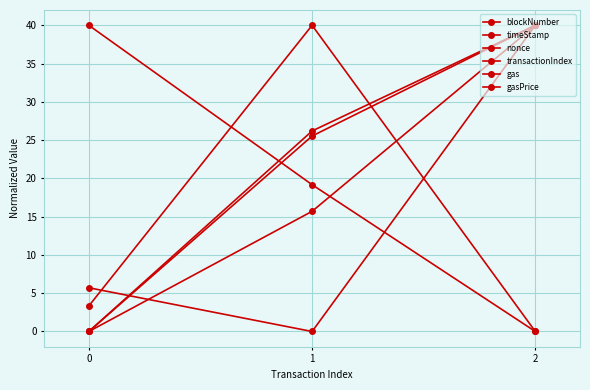

Count the number of categories in the chart.

3